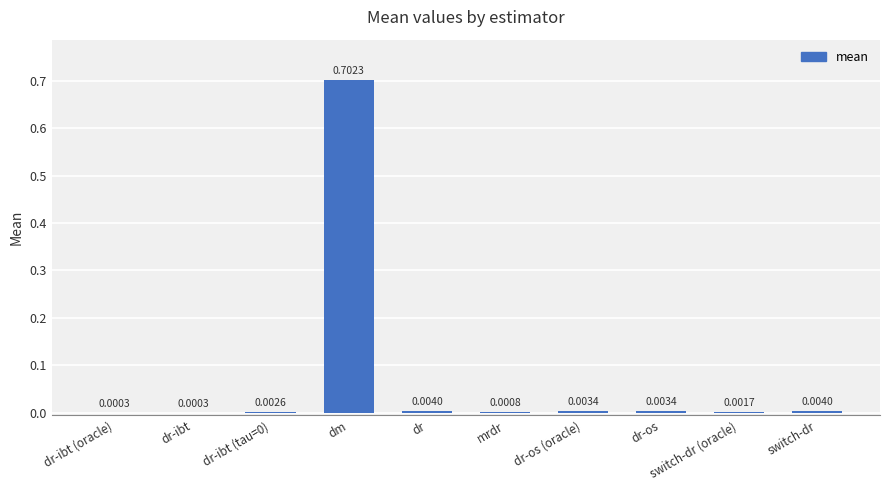

What is the sum of all values?

0.7